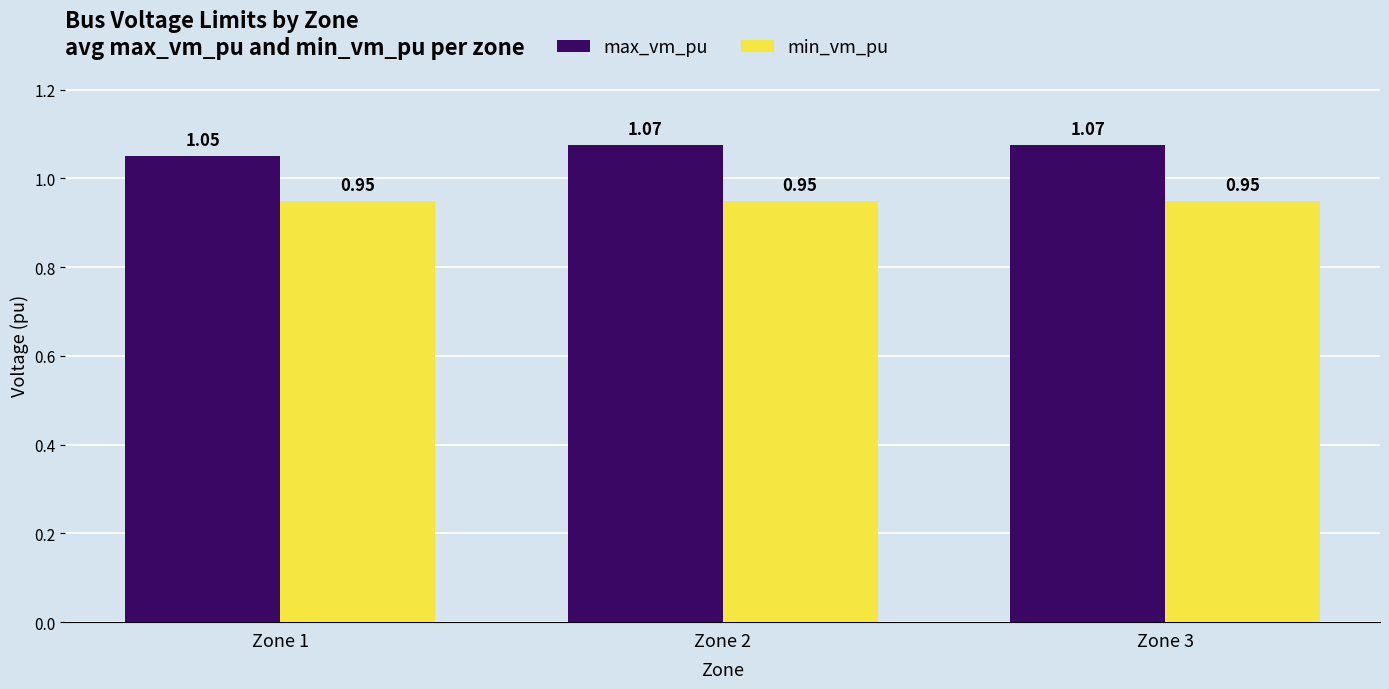

How many max_vm_pu values are between 1 and 2?

3